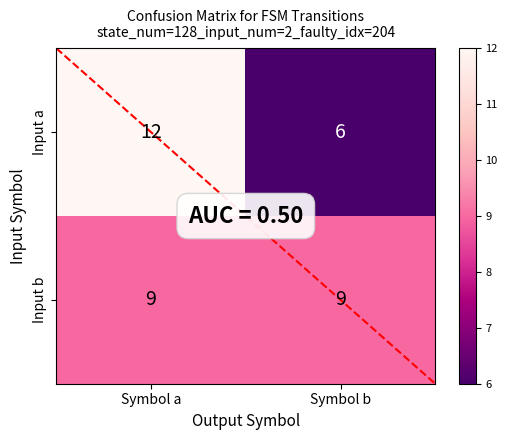

What is the maximum value shown in the chart?

12